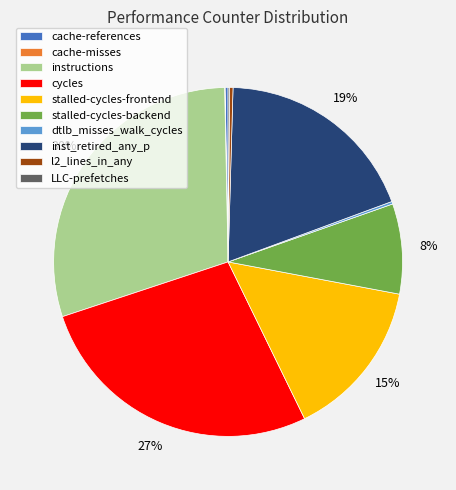

Which category has the biggest portion of the pie?

instructions